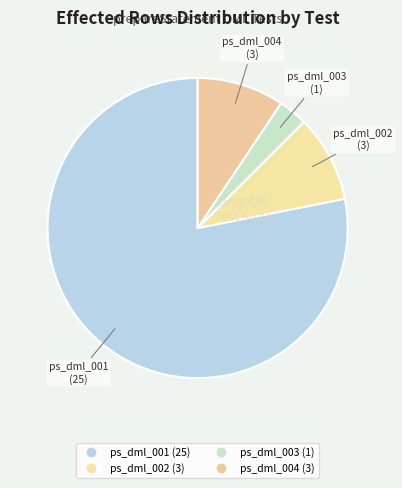

To the nearest percent, what portion does ps_dml_003 represent?

3%